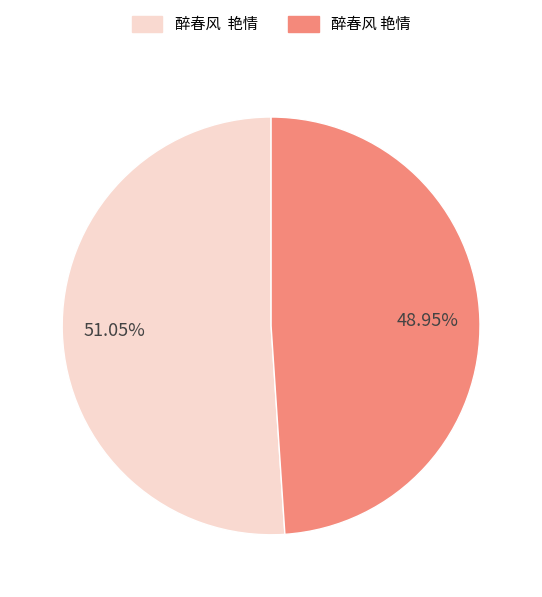

Is there a majority slice in this chart?

Yes